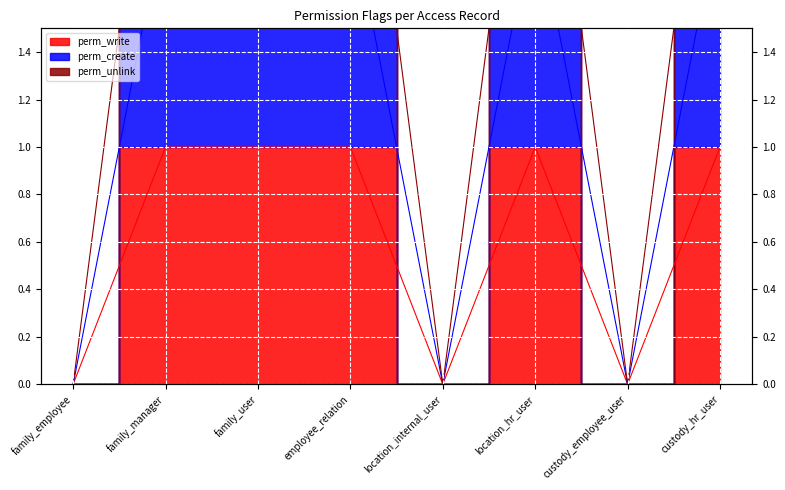

The value of perm_write at custody_employee_user is 1. True or false?

False